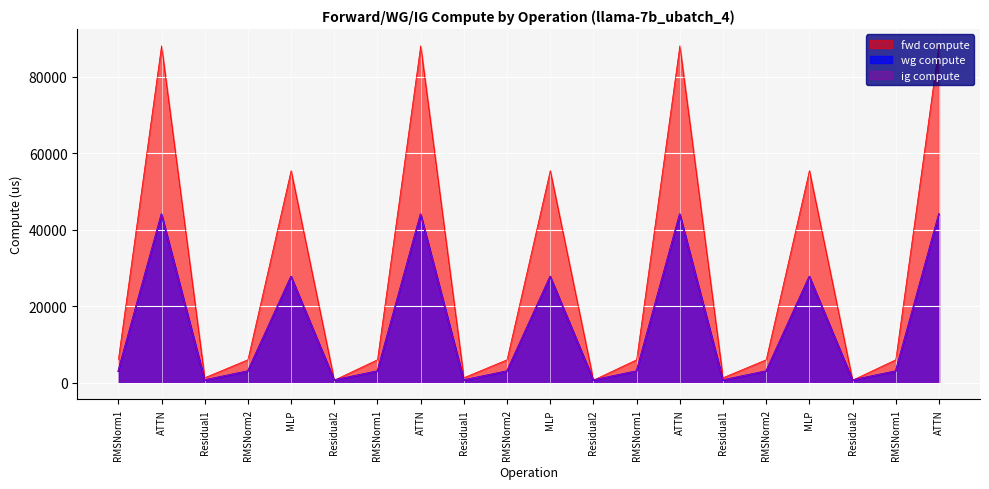

What value does the fwd compute series have at Residual1?

1277.7